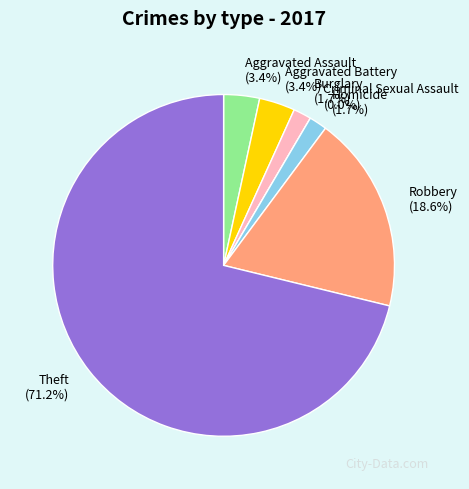

Does Criminal Sexual Assault represent more than half of the total?

No